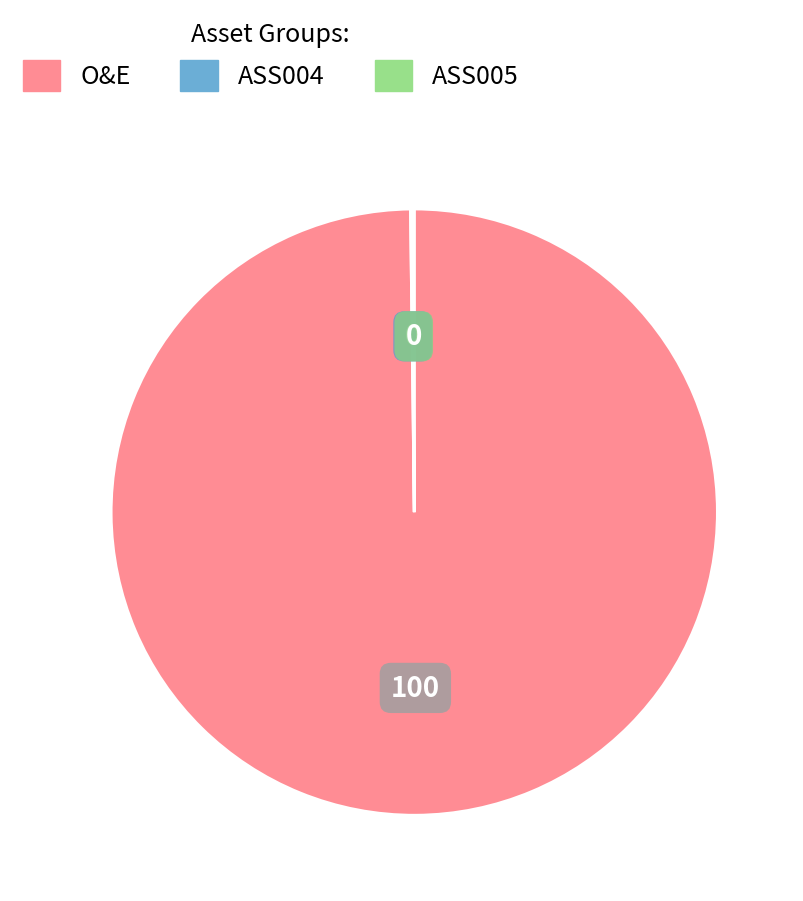

True or false: O&E accounts for 90% of the total.

False